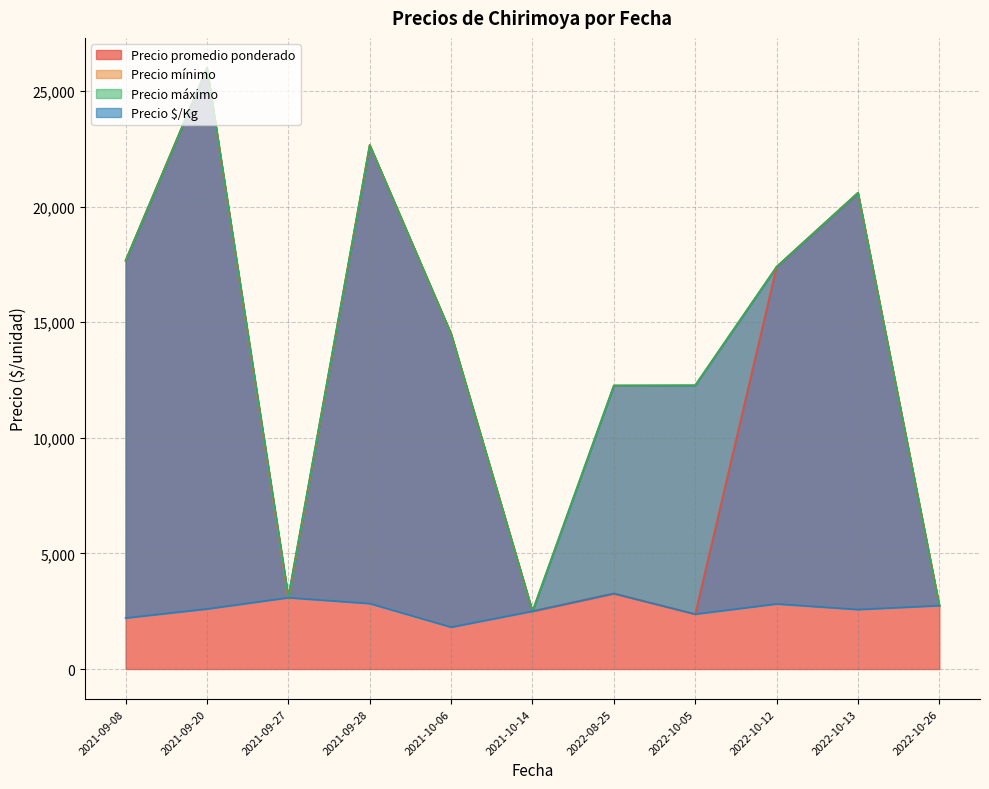

The value of Precio $/Kg at 2022-10-12 is 1863. True or false?

False